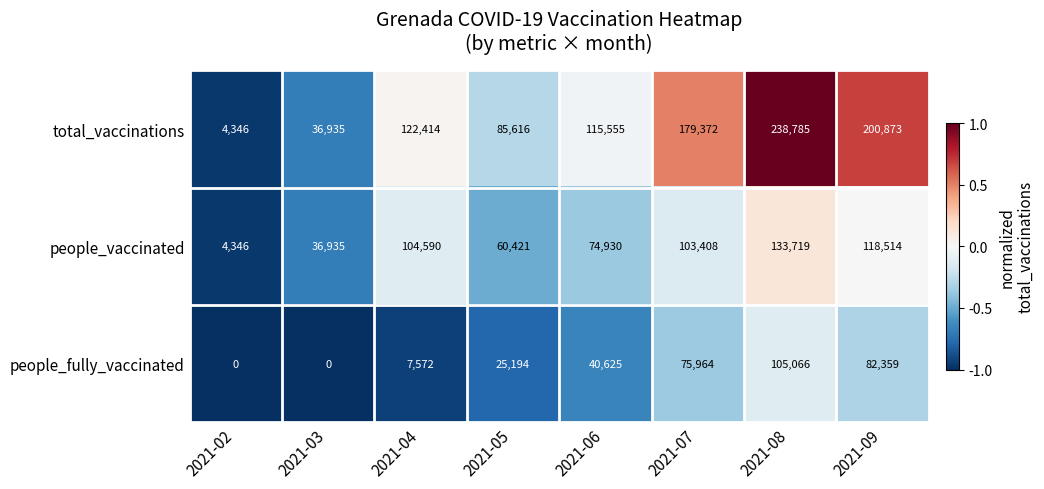

Which series has the widest spread of values?

total_vaccinations